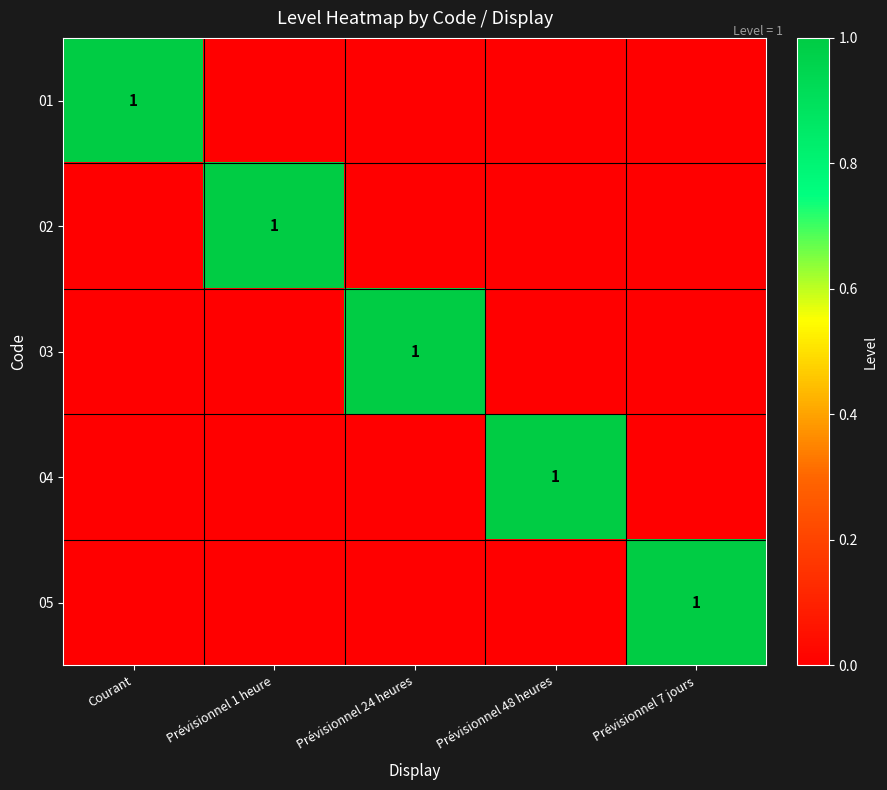

What value does the 02 series have at Prévisionnel 1 heure?

1